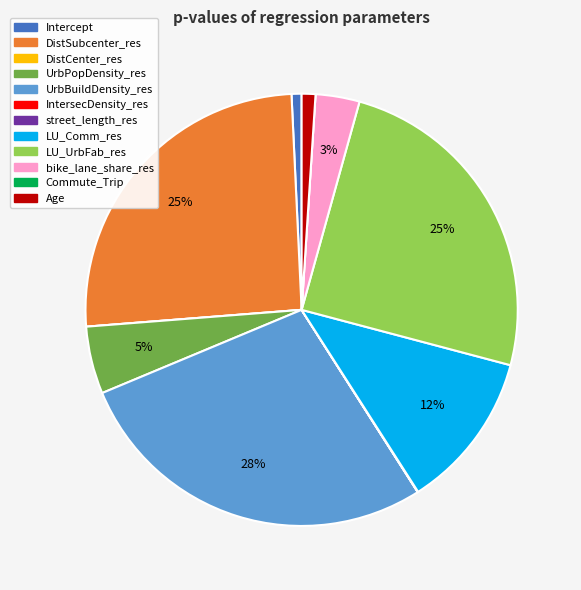

Does any single category account for the majority?

No